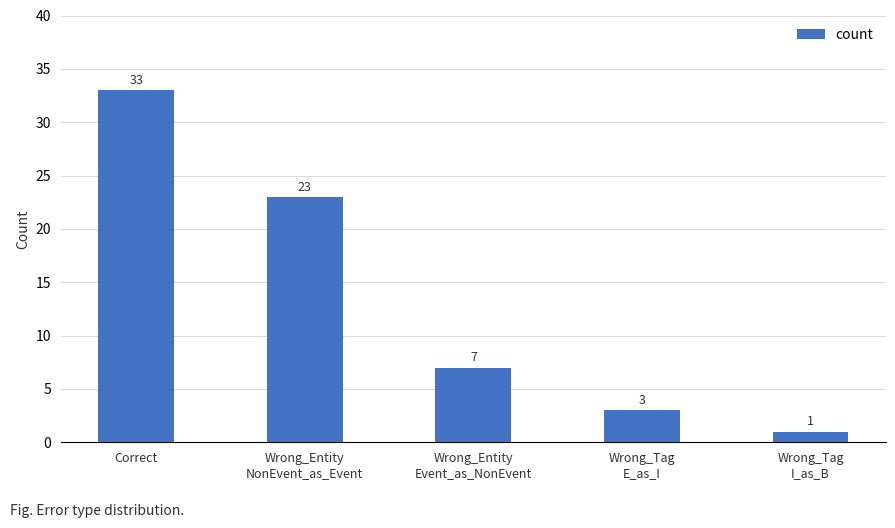

Between Correct and Wrong_Tag
I_as_B, which is larger?

Correct